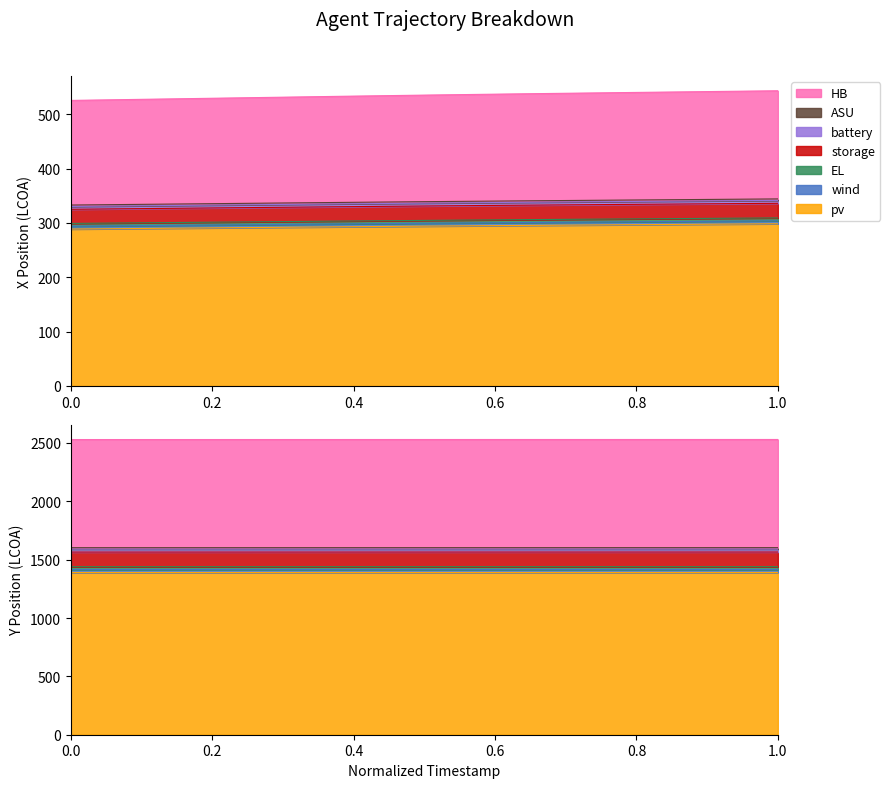

True or false: X and Y intersect in this chart.

False